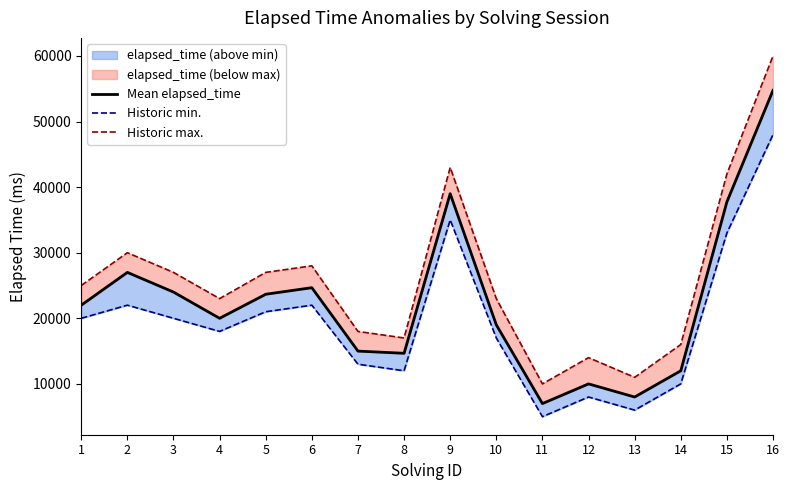

Rank the series by their maximum value, from highest to lowest.

Historic max., Mean elapsed_time, Historic min.